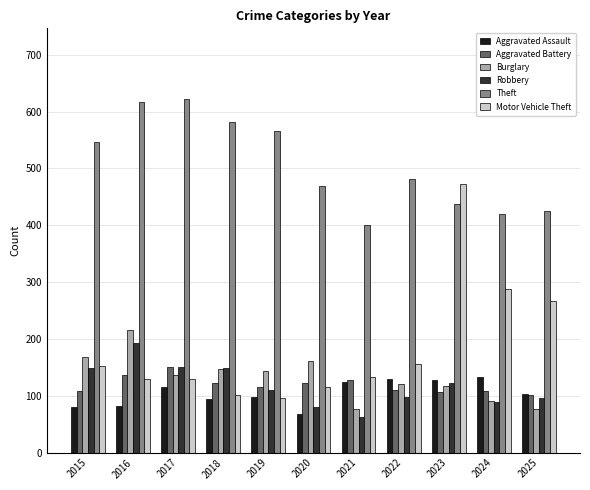

Rank the series at 2022 from highest to lowest value.

Theft, Motor Vehicle Theft, Aggravated Assault, Burglary, Aggravated Battery, Robbery